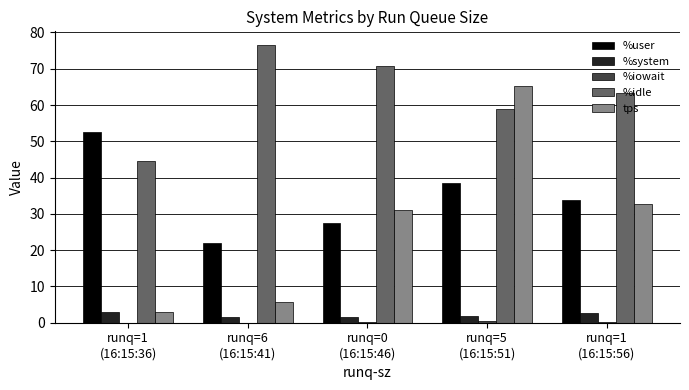

At which label is tps closest to 34?

runq=1
(16:15:56)